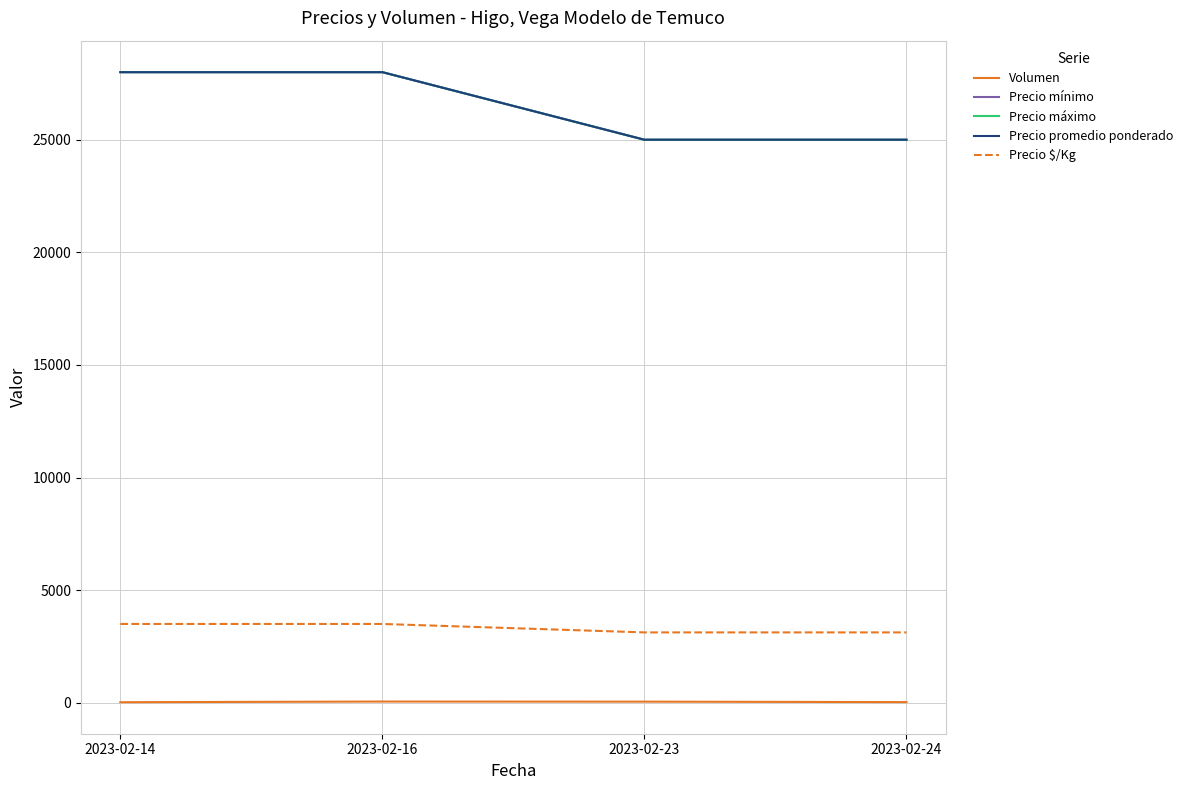

What is the value of the Precio promedio ponderado point at the 3rd from the left?

25000